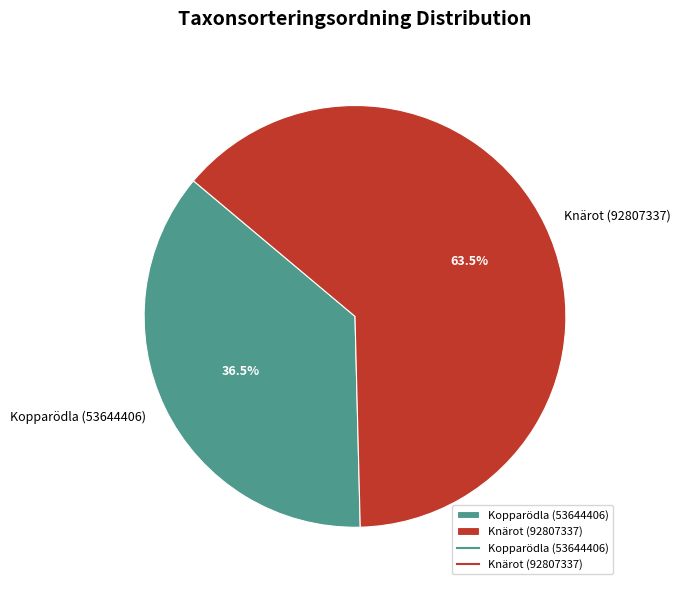

Does any single category account for the majority?

Yes